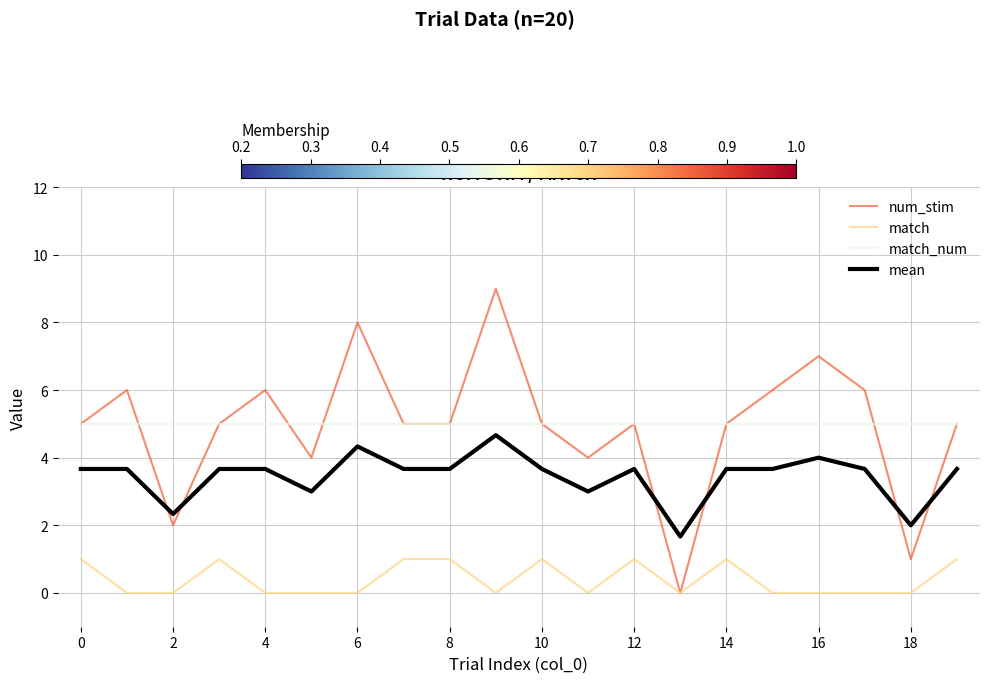

Which series has the largest range (max minus min)?

num_stim